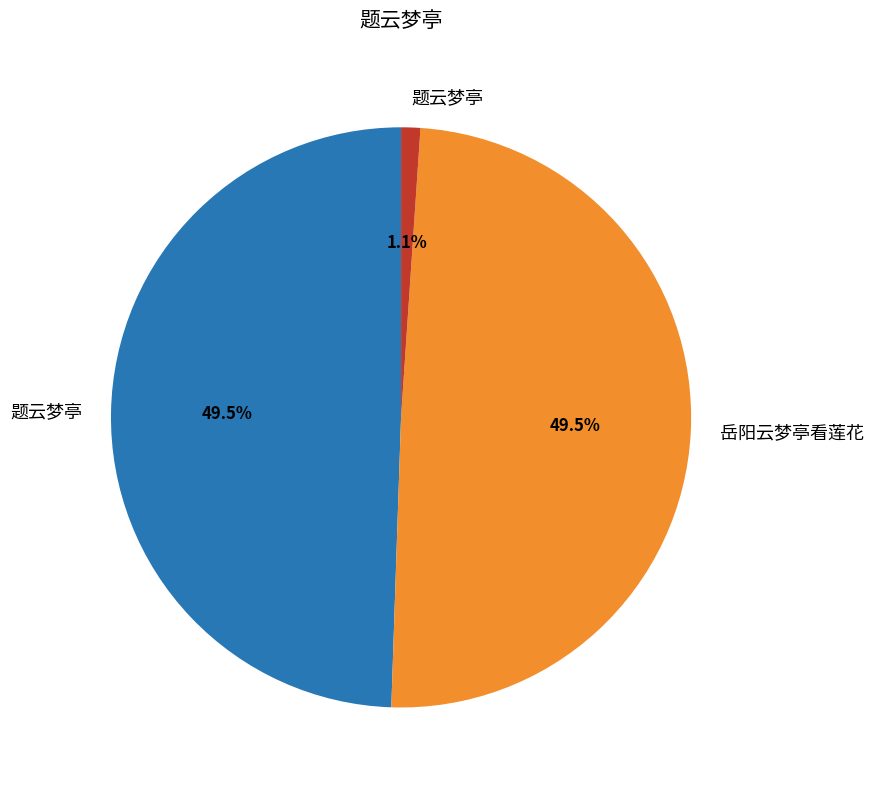

Does any single category account for the majority?

No